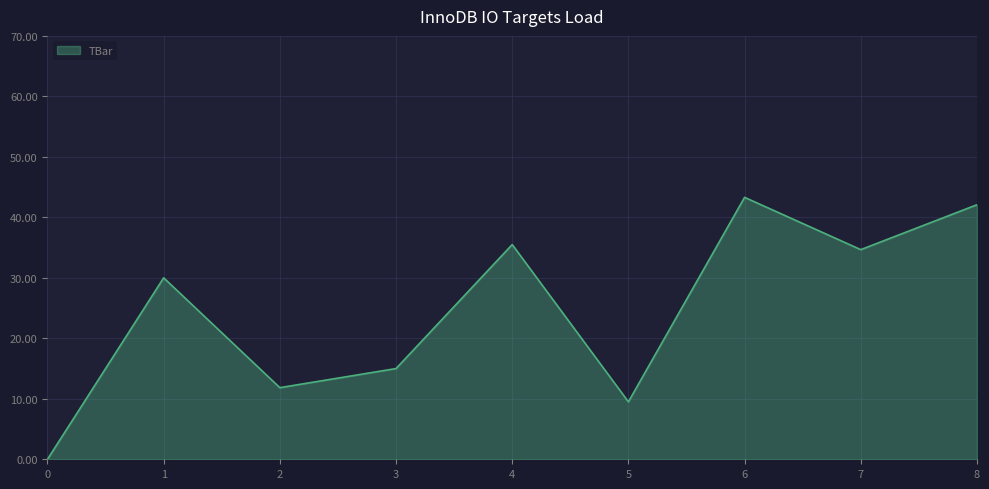

Which label corresponds to the largest value in the chart?

6